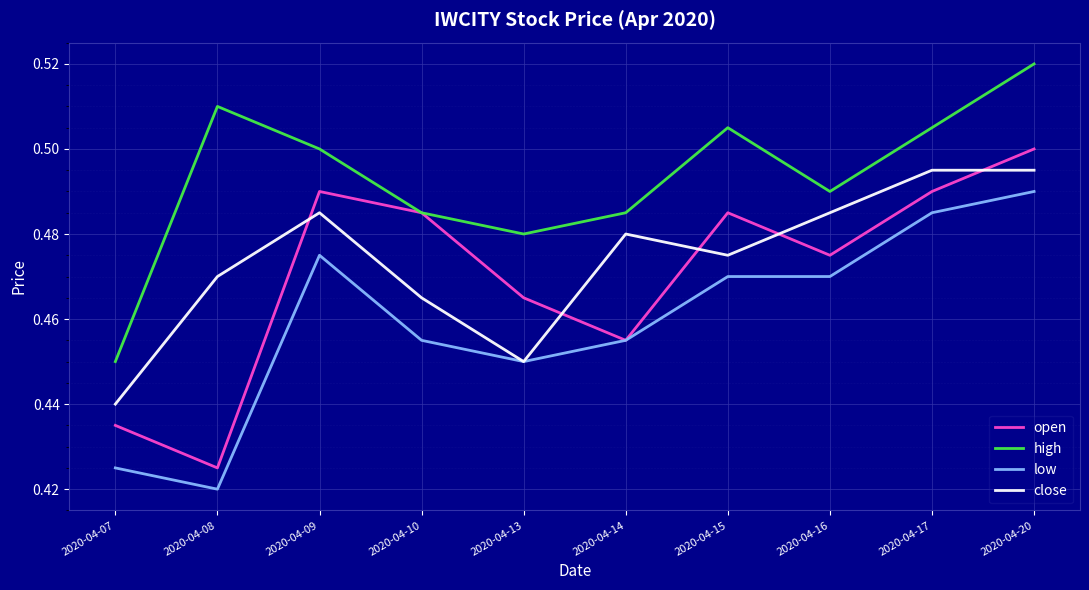

Which series has the largest range (max minus min)?

open